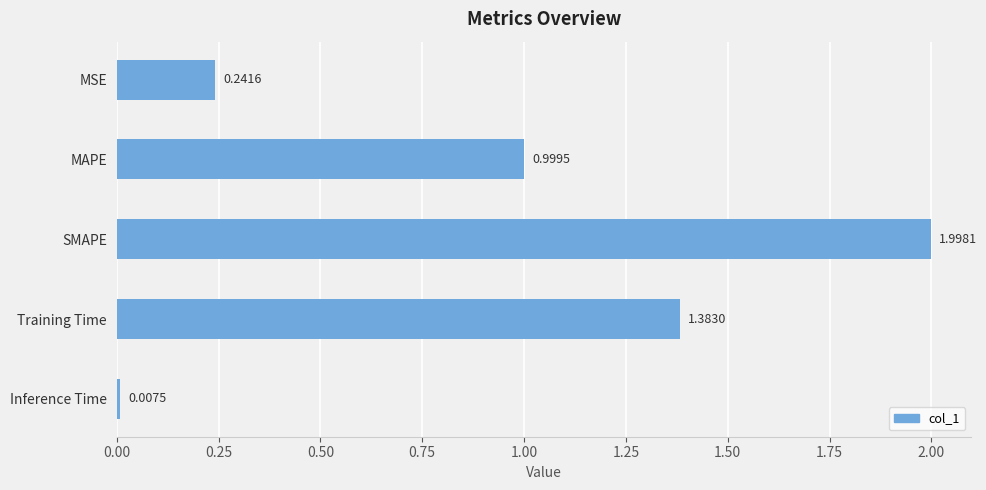

List the labels in order of value, largest first.

SMAPE, Training Time, MAPE, MSE, Inference Time